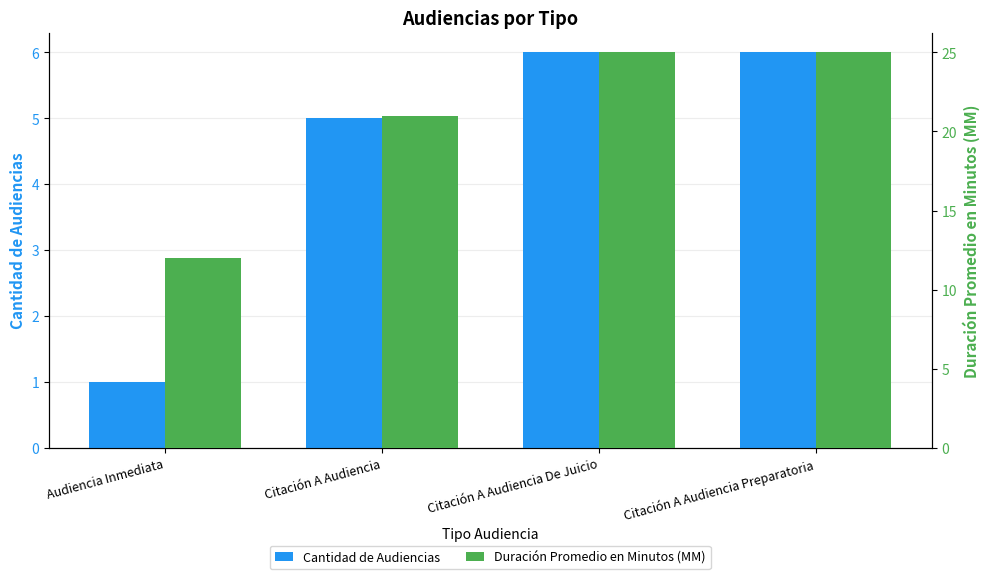

What is the sum of the Cantidad de Audiencias values at Citación A Audiencia and Citación A Audiencia Preparatoria?

11